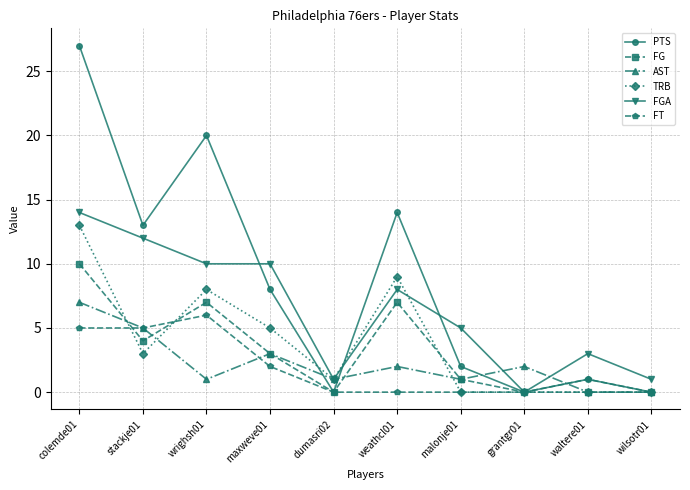

Where does the TRB series first go above 3?

colemde01